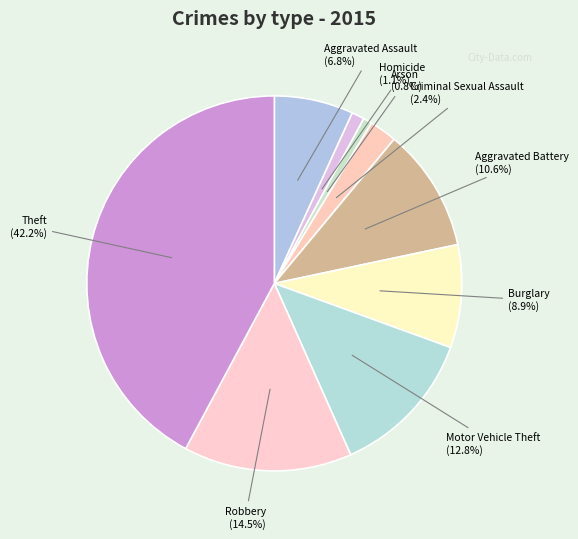

How many slices are in this pie chart?

9